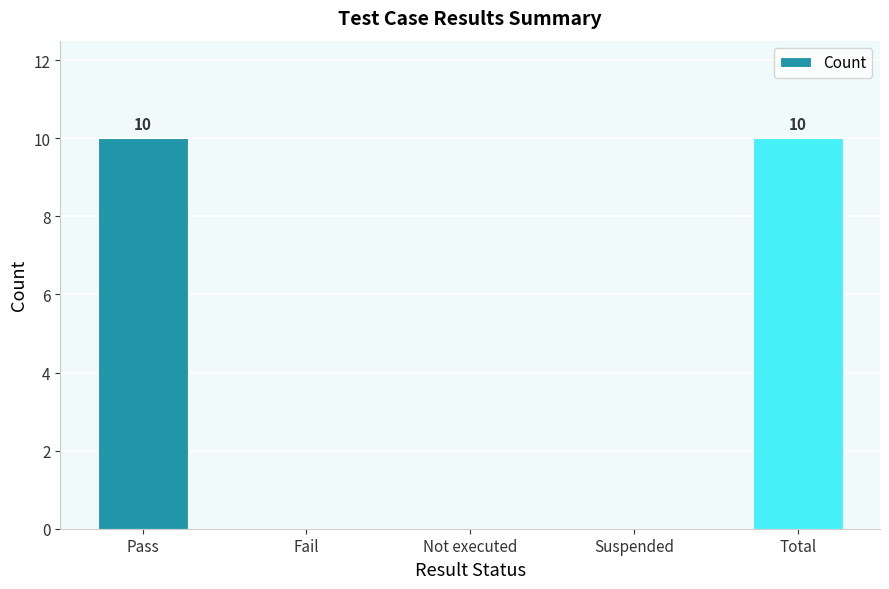

The value at Pass is 10. True or false?

True